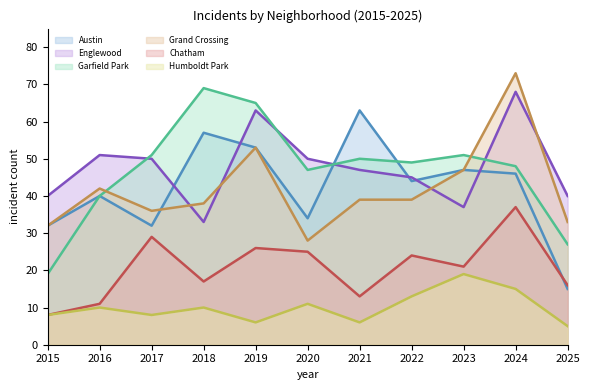

What is the difference between the Humboldt Park (line) values at 2024 and 2015?

7